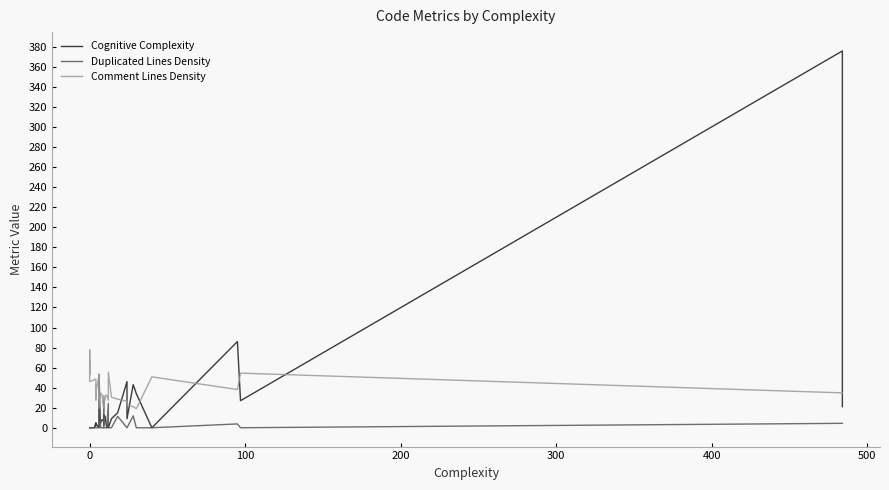

What is the average value of the Comment Lines Density series?

37.8